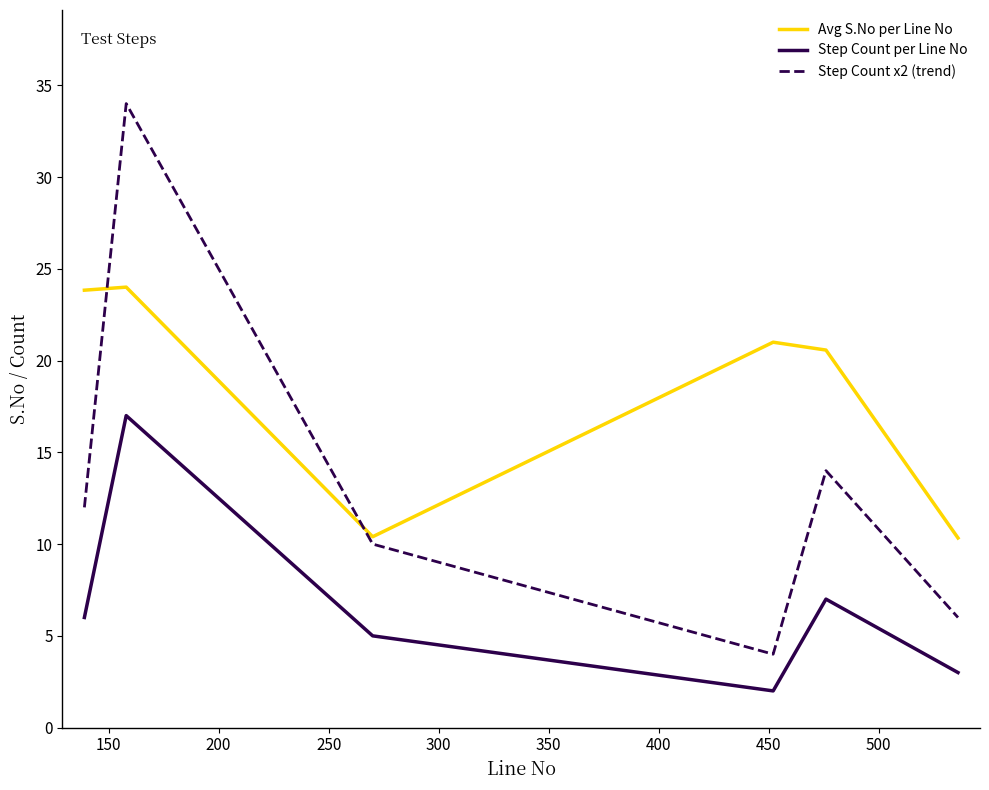

List the series in order of their overall mean, highest first.

Avg S.No per Line No, Step Count x2 (trend), Step Count per Line No